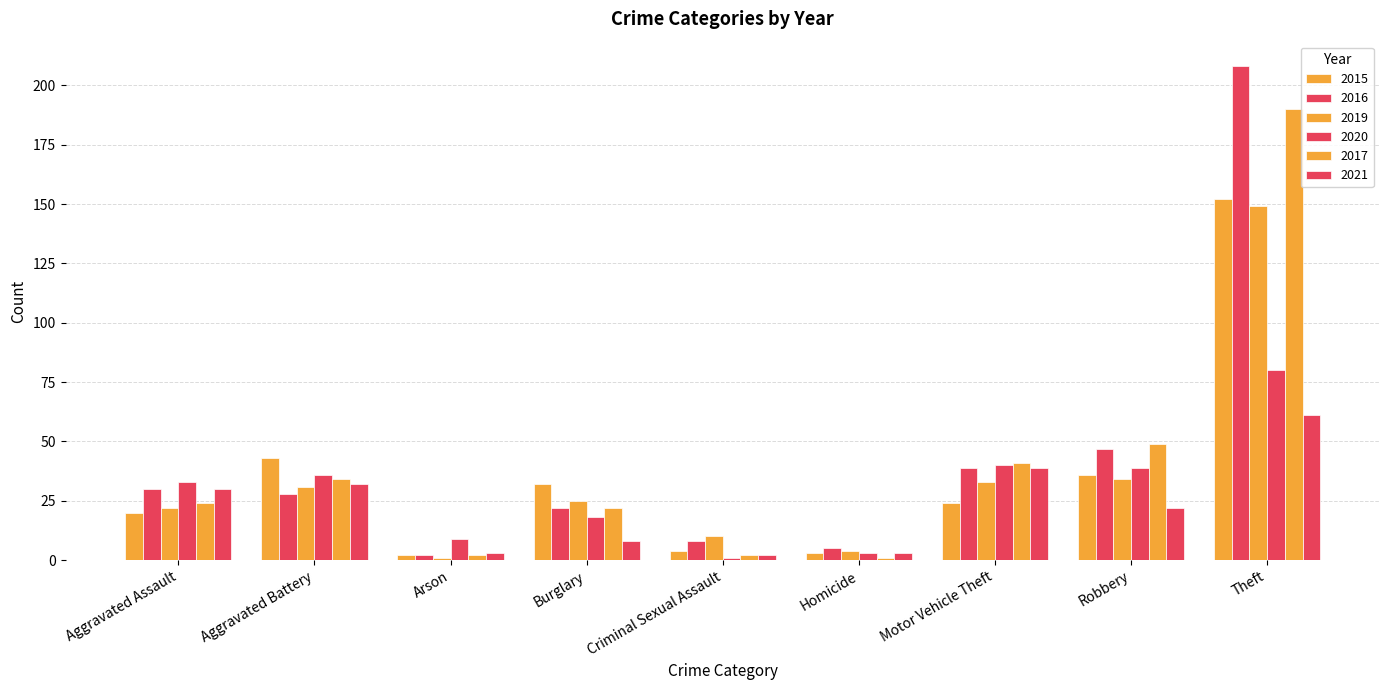

How many distinct data groups are displayed?

6